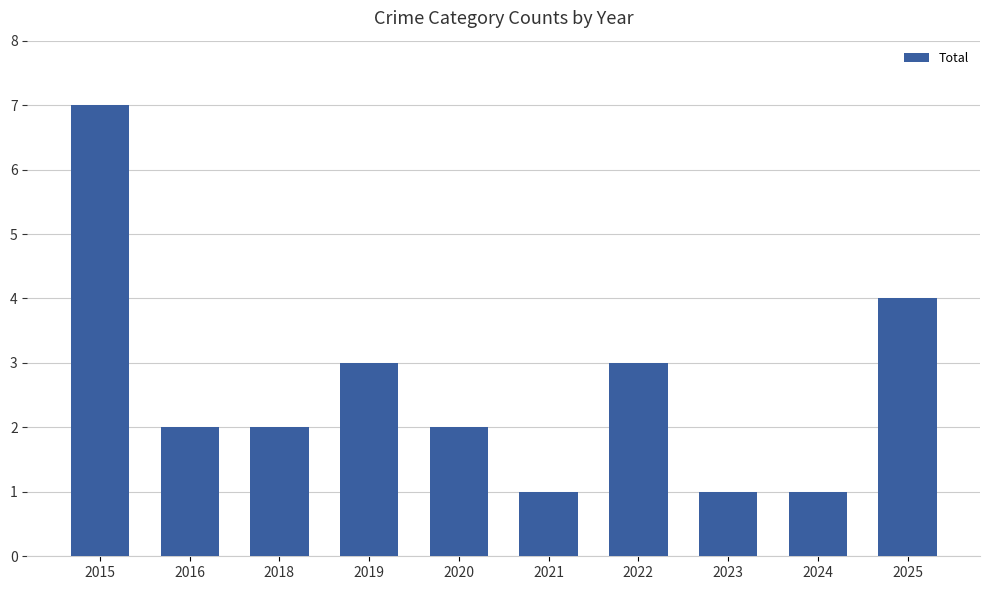

What is the difference between the maximum and minimum values?

6